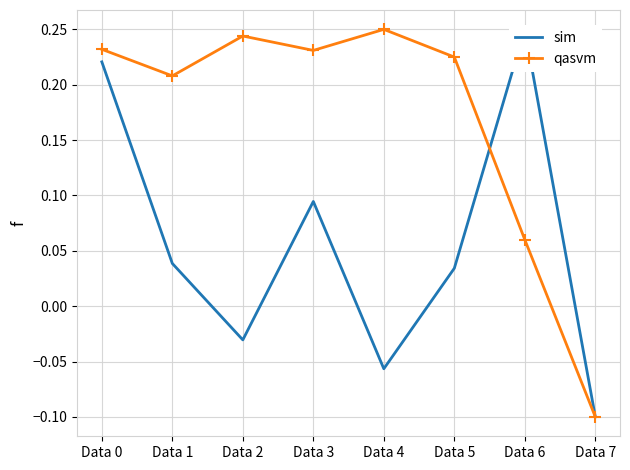

How many values in the qasvm series are below 0?

1